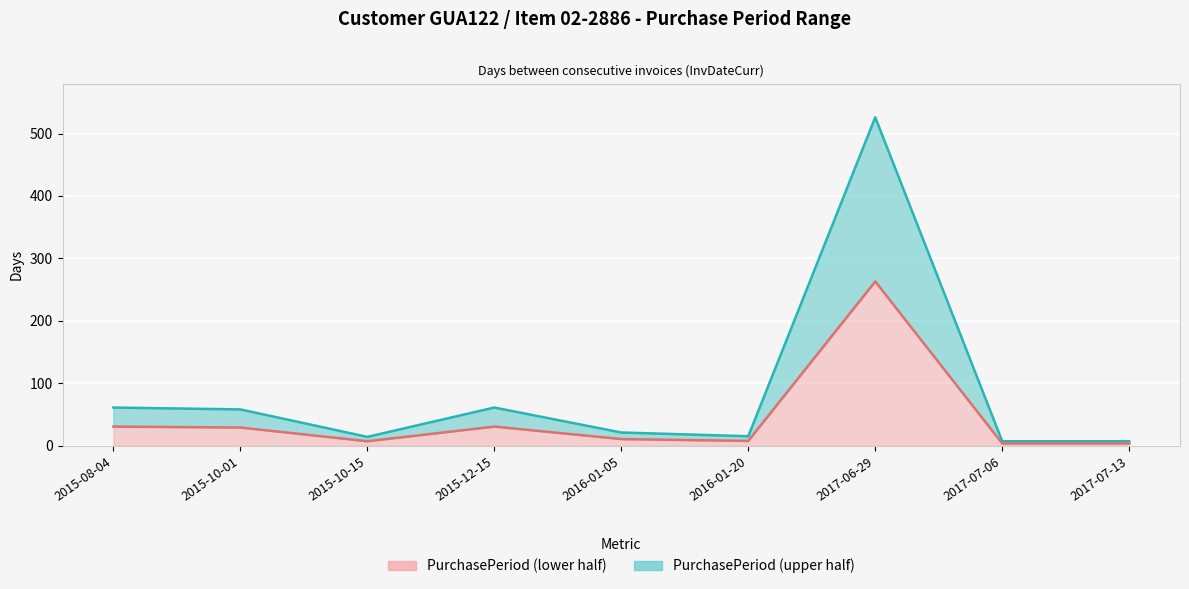

What is the average value?

86